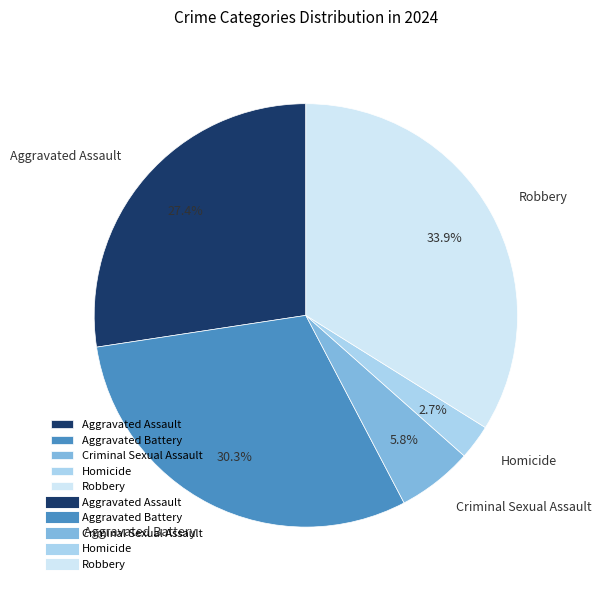

What percentage is the Criminal Sexual Assault slice, to the nearest percent?

6%